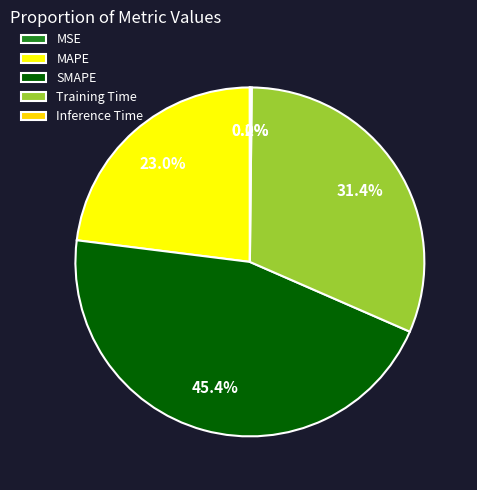

Does SMAPE account for over 50% of the chart?

No